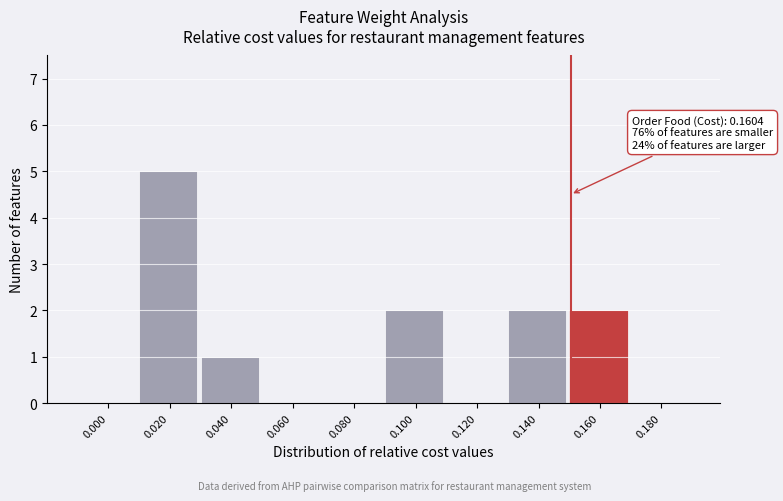

Reading right to left, list all the values displayed in this chart.

0.180=0	0.160=2	0.140=2	0.120=0	0.100=2	0.080=0	0.060=0	0.040=1	0.020=5	0.000=0